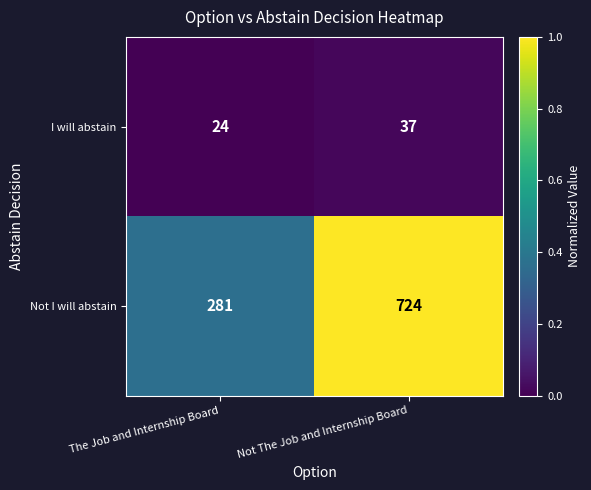

Which series changed the most between The Job and Internship Board and Not The Job and Internship Board?

Not I will abstain